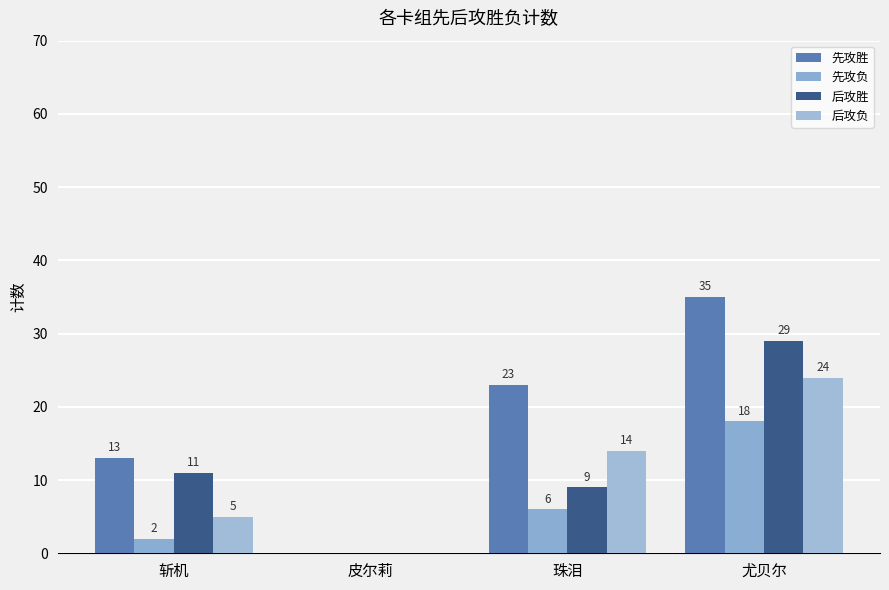

At 尤贝尔, list the series in order from smallest to largest.

先攻负, 后攻负, 后攻胜, 先攻胜